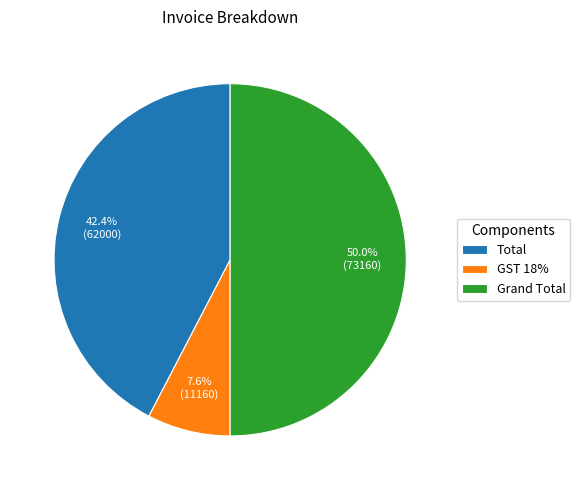

Do Grand Total and Total together represent more than half of the pie?

Yes